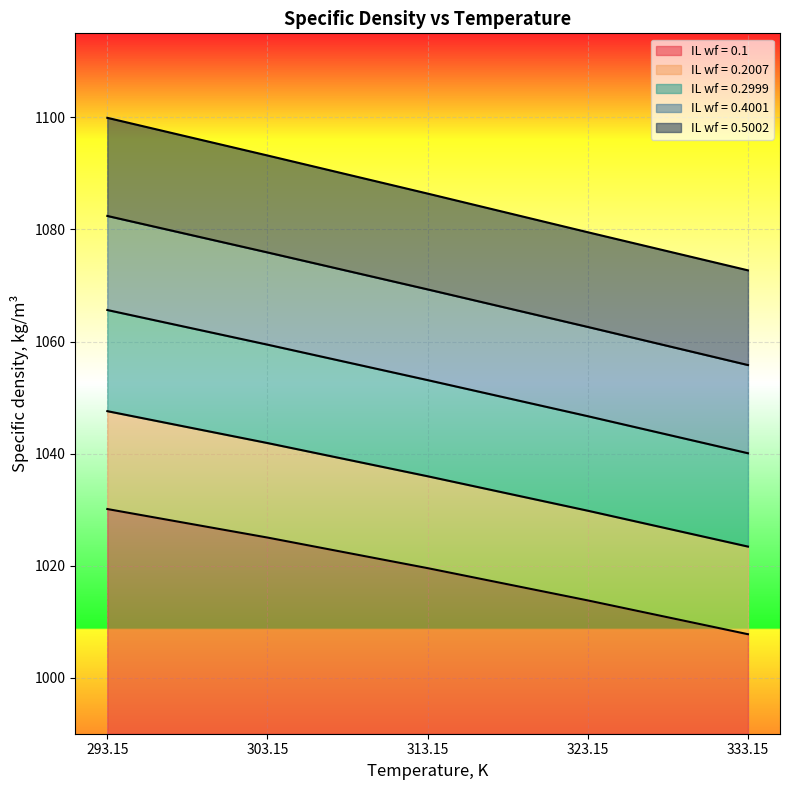

Rank the series by their maximum value, from lowest to highest.

wf_IL_0.1, wf_IL_0.2007, wf_IL_0.2999, wf_IL_0.4001, wf_IL_0.5002